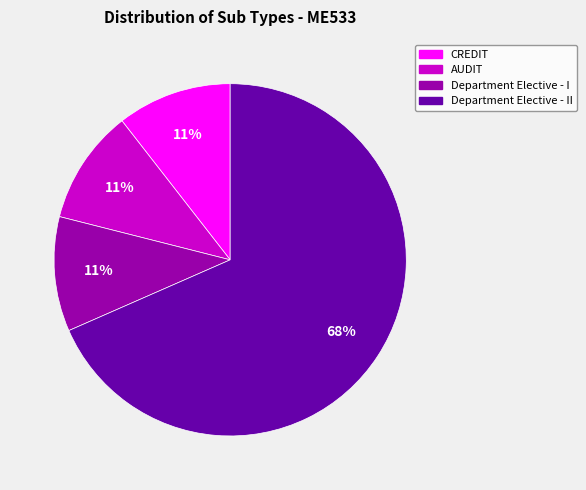

To the nearest percent, what is the average slice percentage?

25%